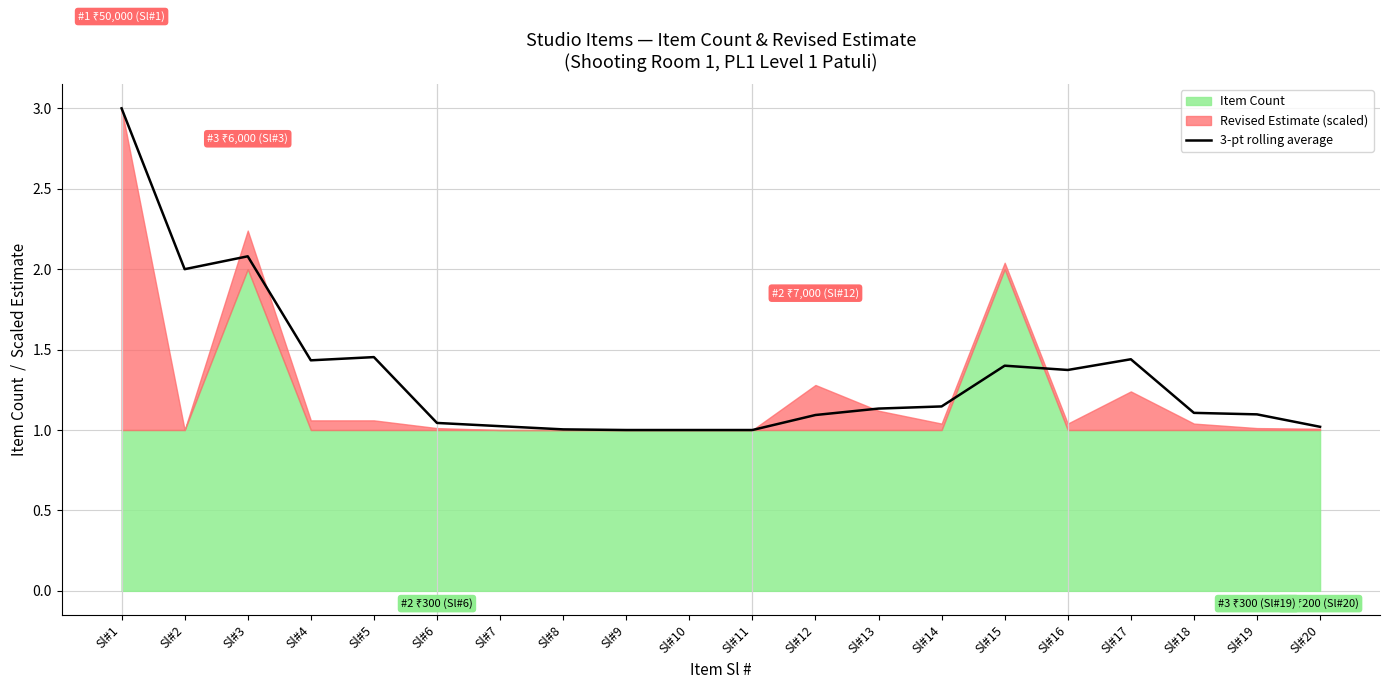

Does the chart display data point markers on the line(s)?

No